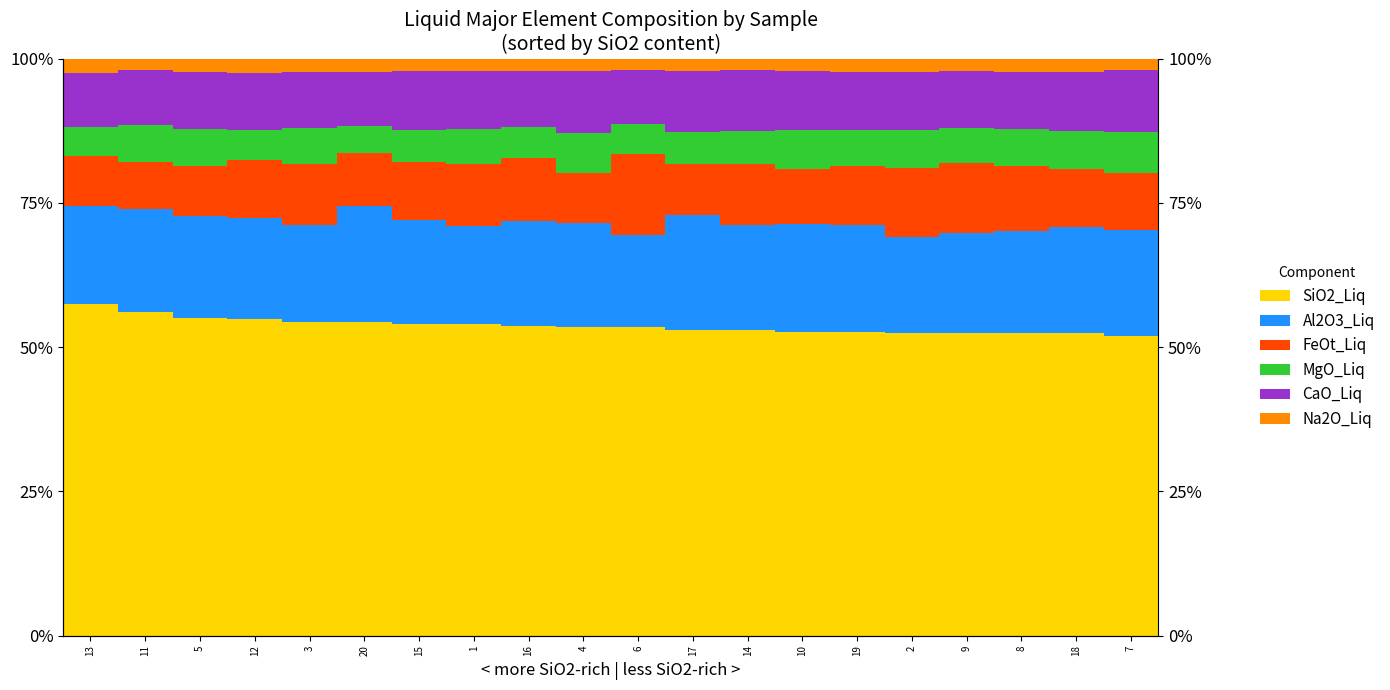

Which has a higher value, 14 or 18?

14